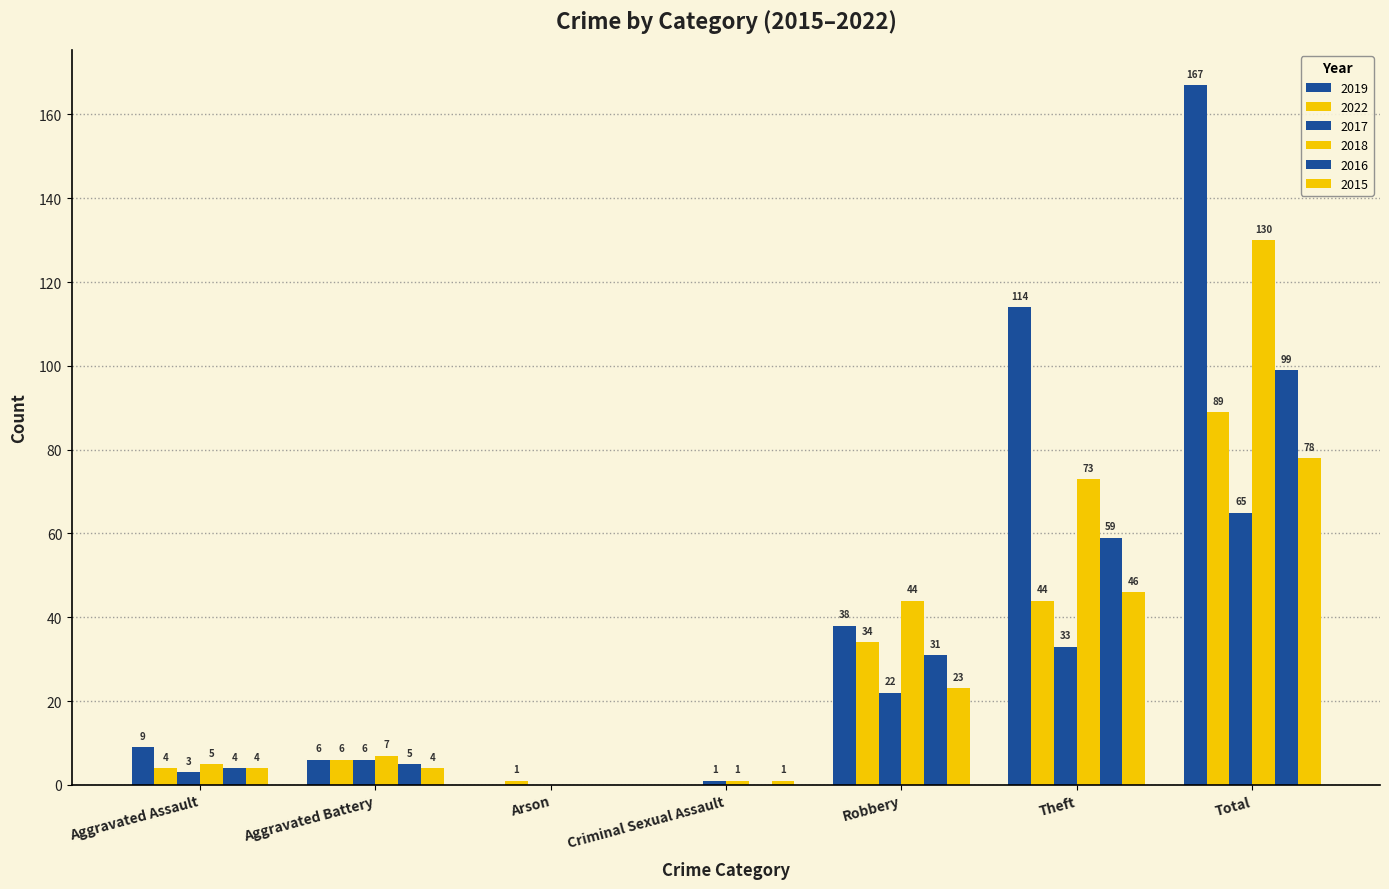

What is the label of the 6th bar from the left?

Theft